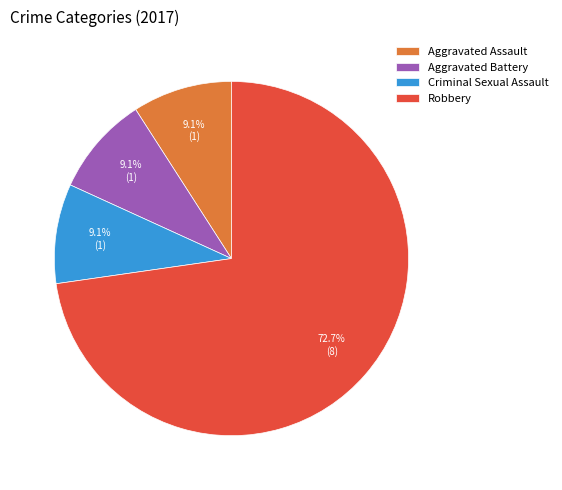

To the nearest percent, what is the difference between the largest and smallest slice percentages?

64%